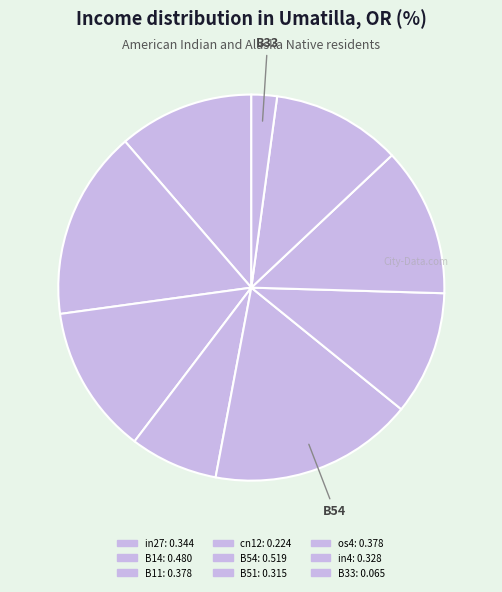

Count the number of slices in the pie.

9